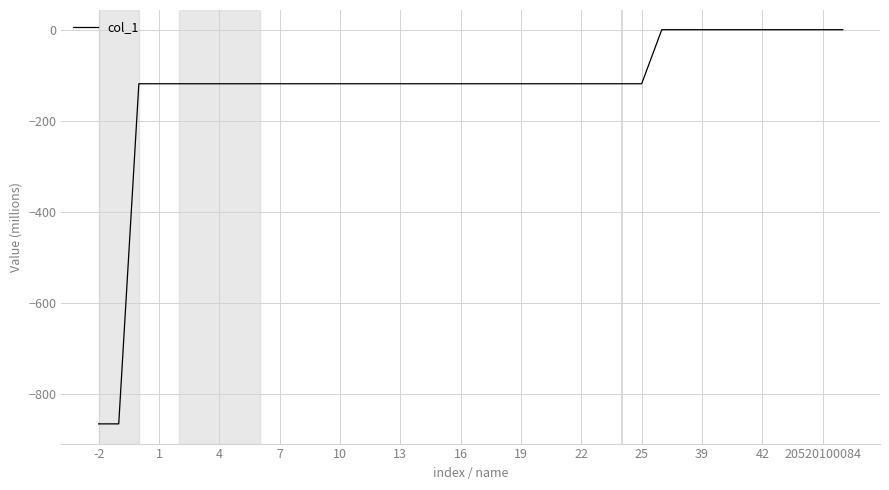

What is the difference between the maximum and minimum values?

866.4